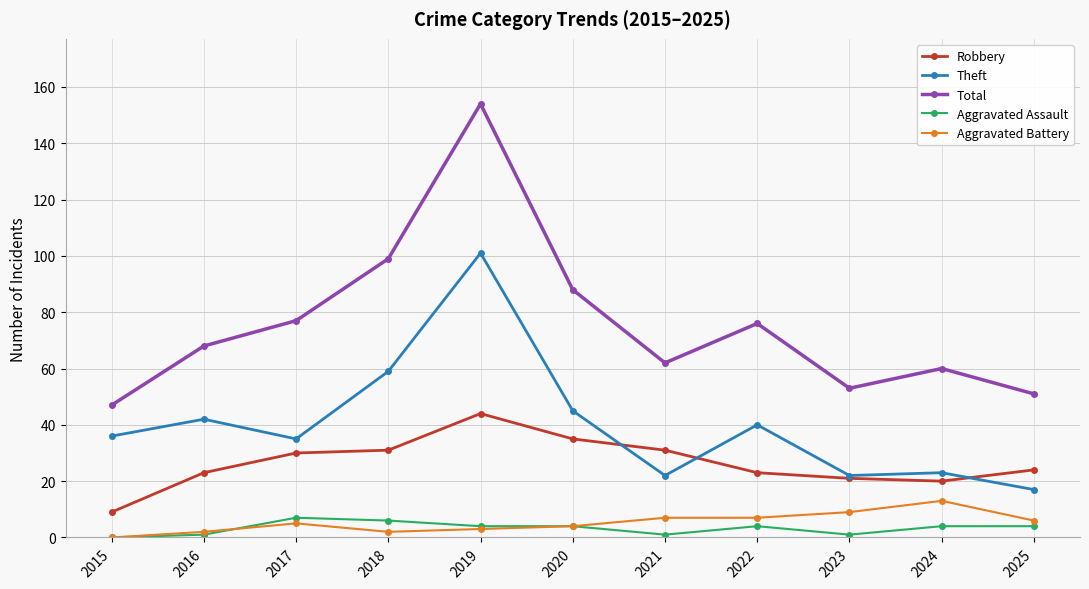

Is the value of Aggravated Battery at 2015 greater than the value of Robbery at 2023?

No